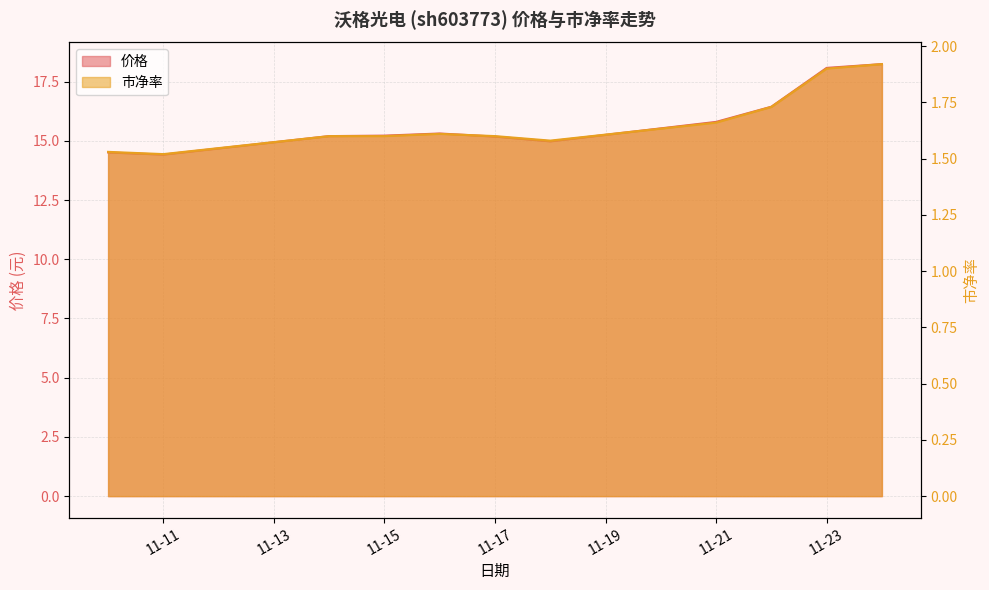

Rank the series at 2022-11-24 from highest to lowest value.

价格, 市净率